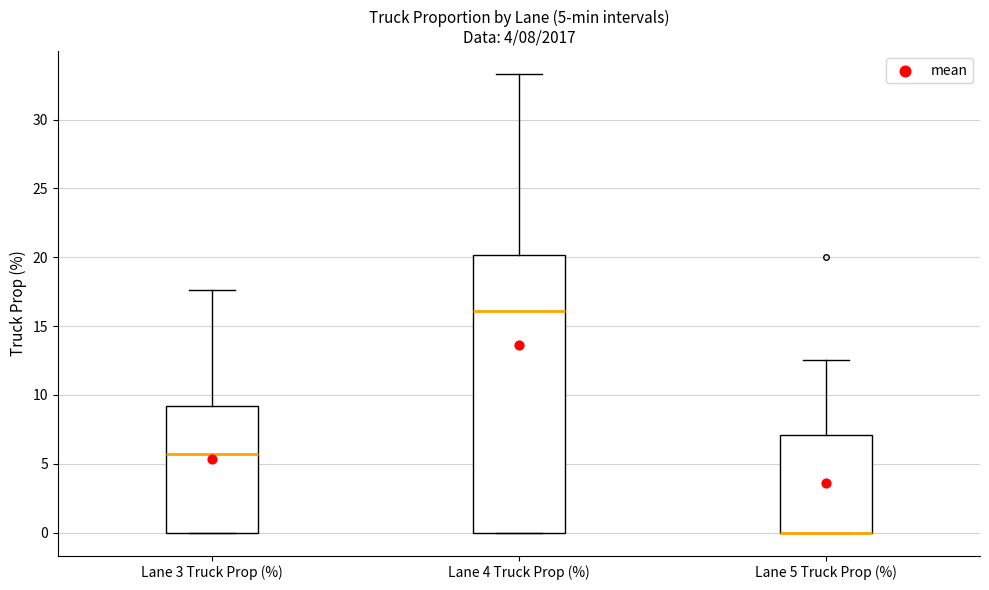

Comparing the boxes themselves (not the whiskers), which one is the tallest?

Lane 4 Truck Prop (%)